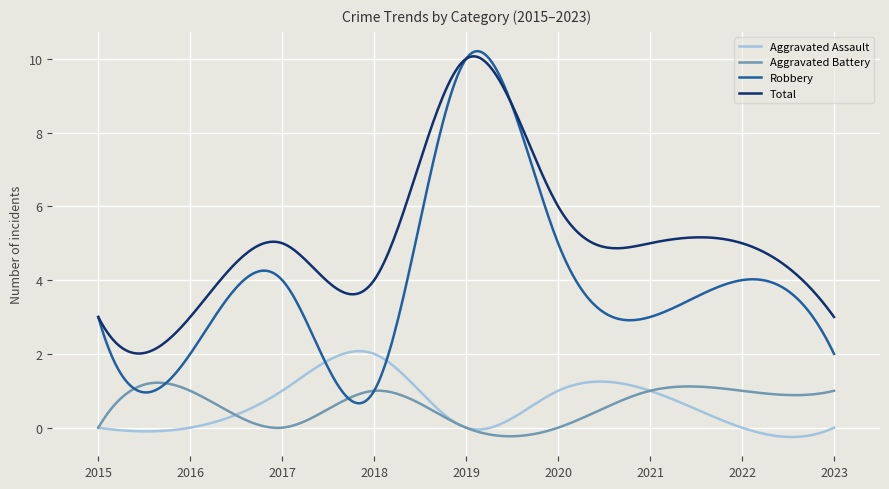

What is the smallest value displayed?

-0.3